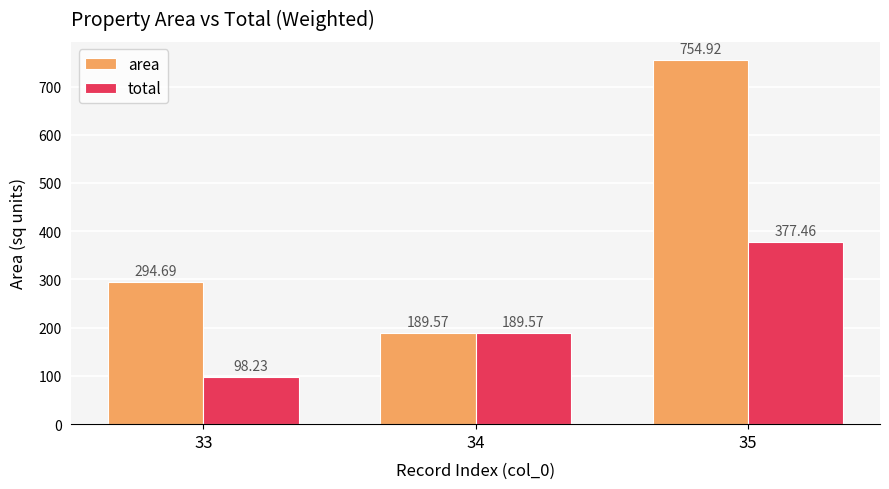

Are the bars horizontal?

No